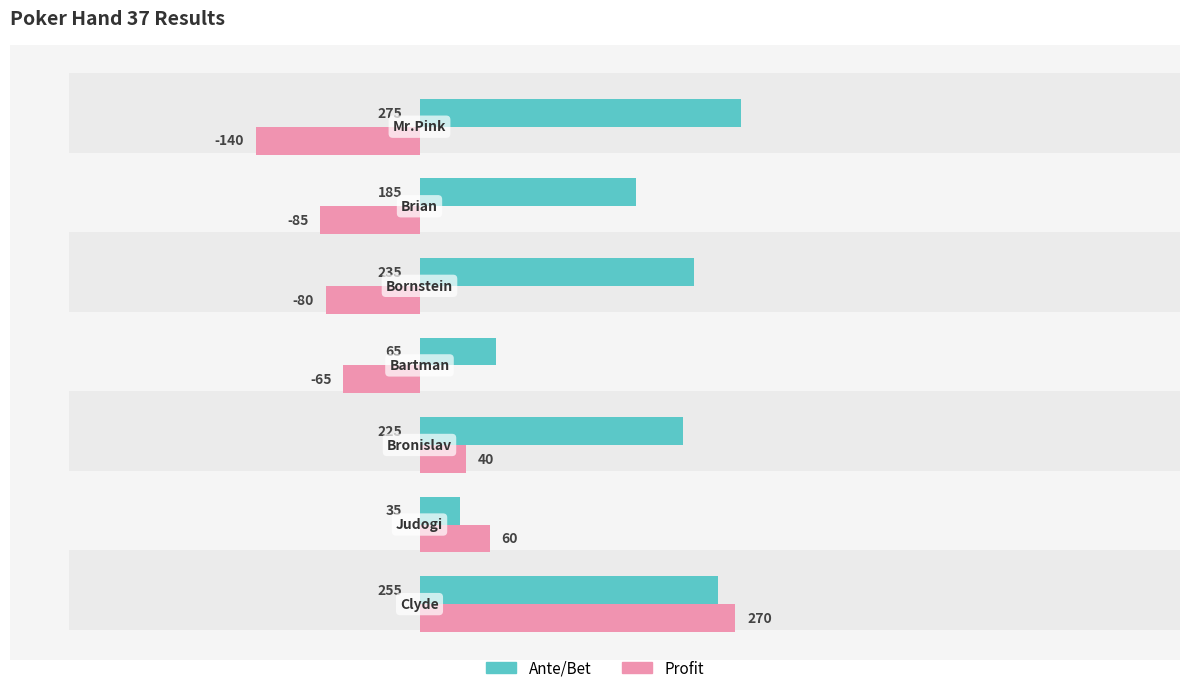

Rank the series by their maximum value, from highest to lowest.

Ante/Bet, Profit